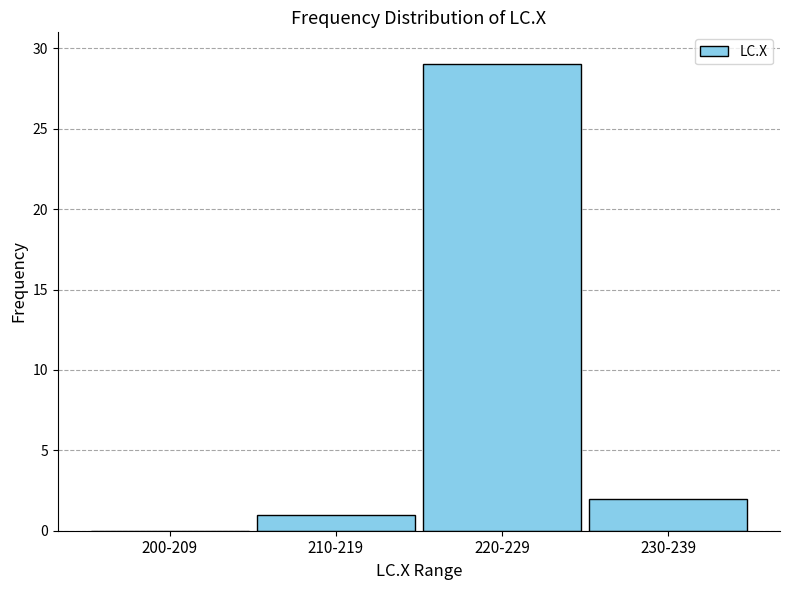

Reading left to right, transcribe all the data shown in this chart.

200-209=0	210-219=1	220-229=29	230-239=2